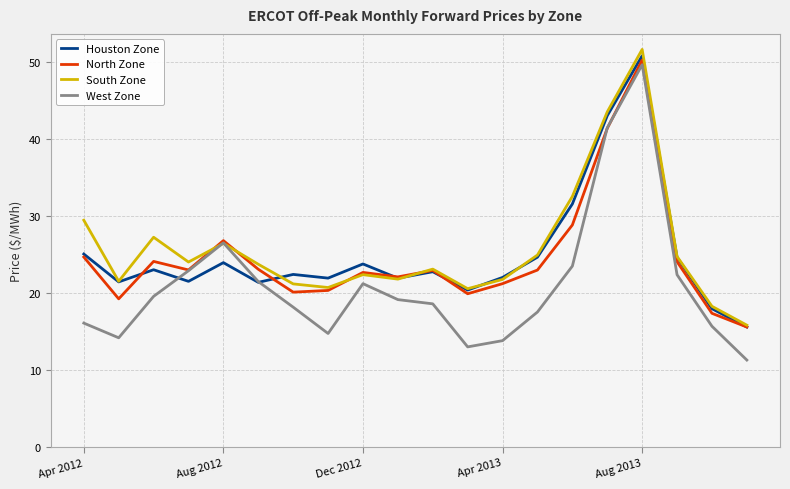

What is the lowest value of the West Zone series?

11.3